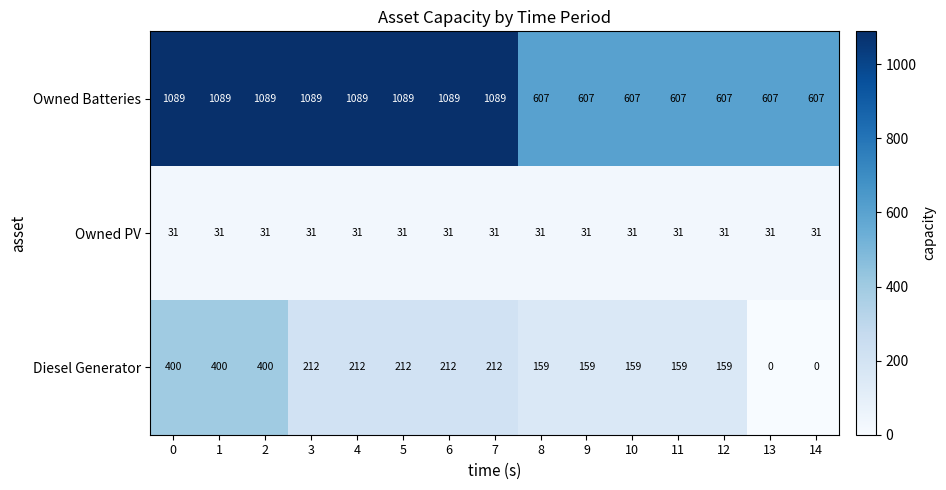

The Owned PV series shows 31 at 8. True or false?

True